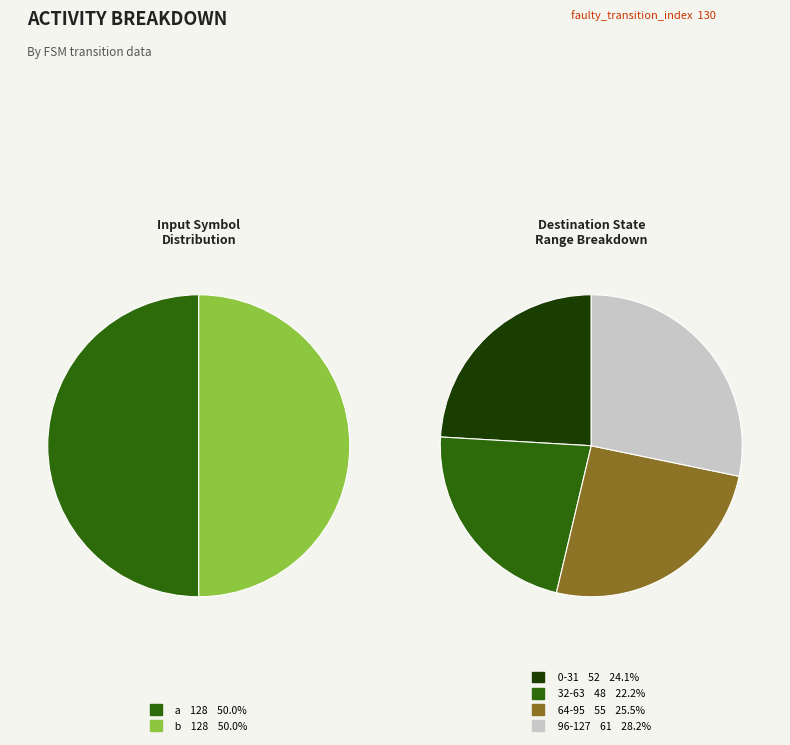

Is there any slice that represents more than half of the pie?

No